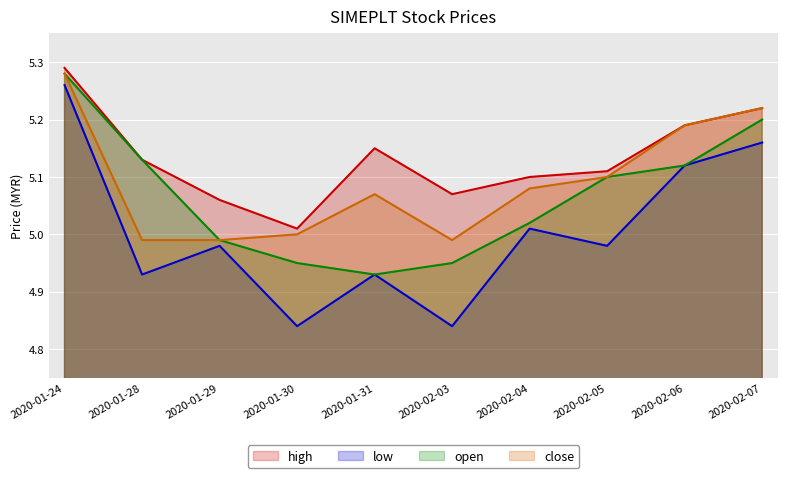

Reading right to left, list all the values displayed in this chart.

high: 5.2	5.2	5.1	5.1	5.1	5.2	5.0	5.1	5.1	5.3
low: 5.2	5.1	5.0	5.0	4.8	4.9	4.8	5.0	4.9	5.3
open: 5.2	5.1	5.1	5.0	5.0	4.9	5.0	5.0	5.1	5.3
close: 5.2	5.2	5.1	5.1	5.0	5.1	5.0	5.0	5.0	5.3